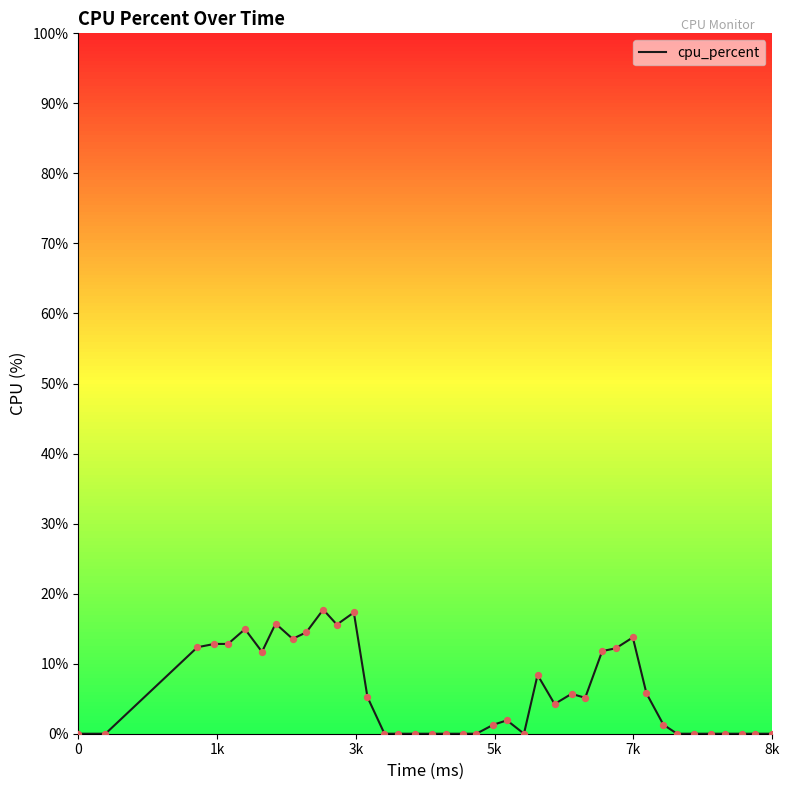

What is the maximum value shown in the chart?

17.7